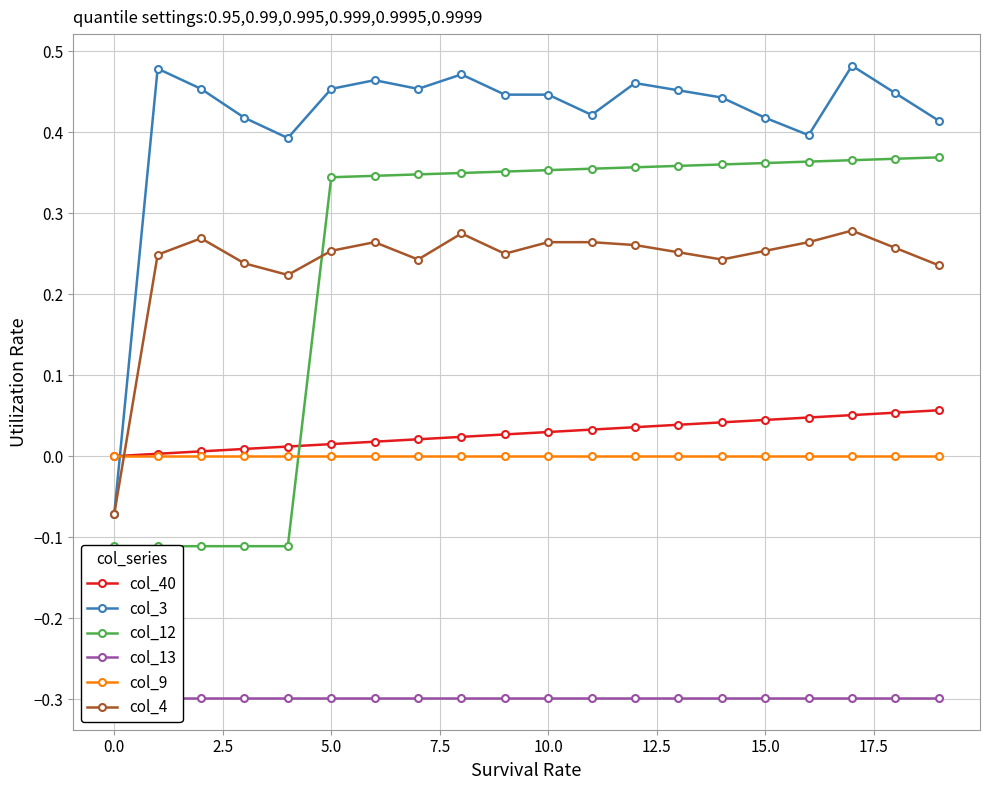

How many values in the col_4 series are below 0?

1